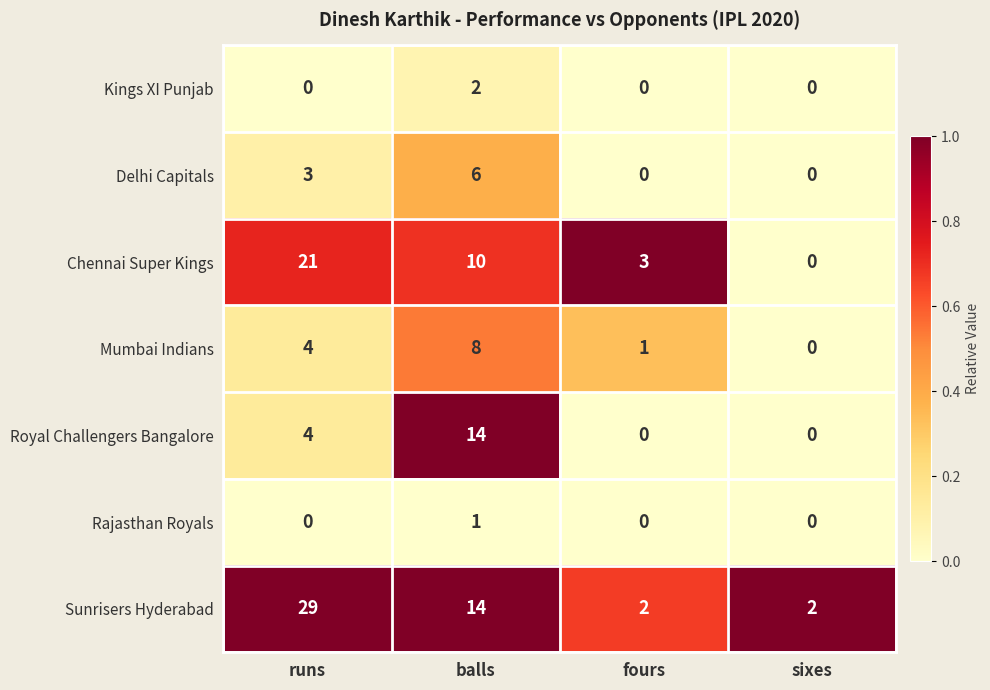

Which series has the largest total across all categories?

Sunrisers Hyderabad